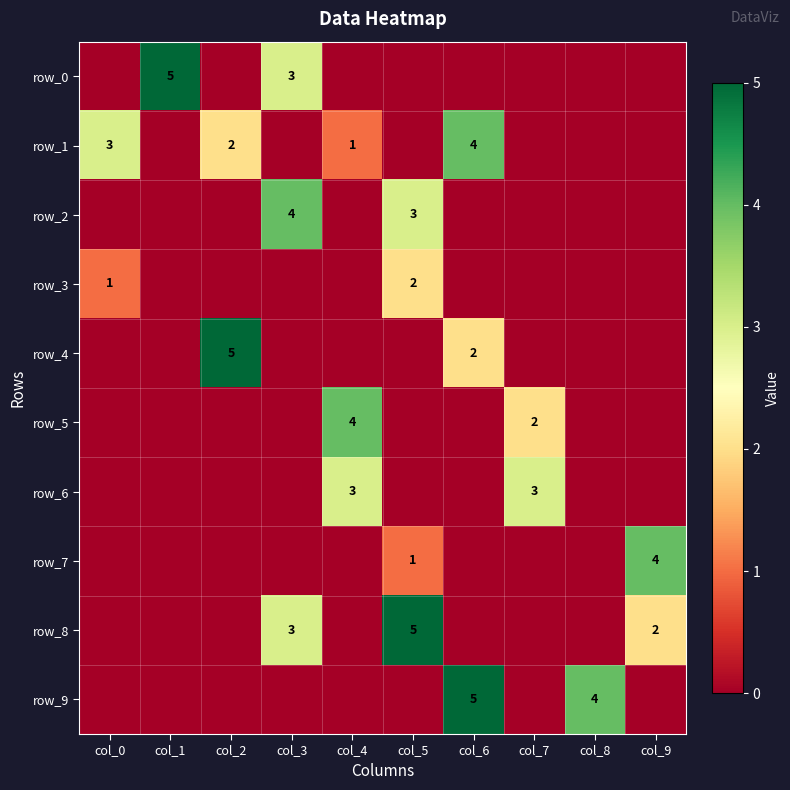

How many series are shown in this chart?

10